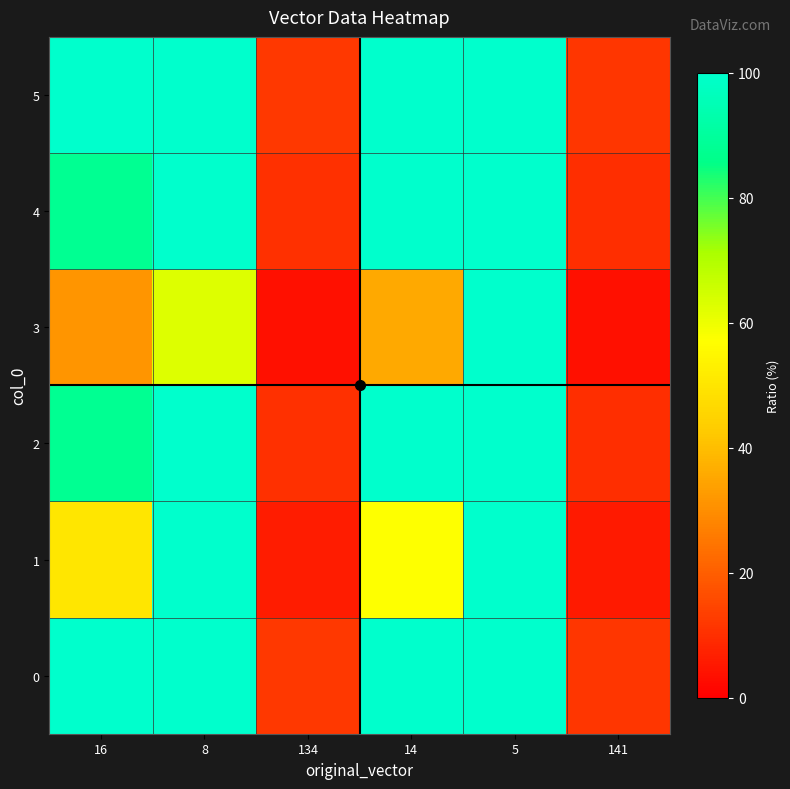

What is the smallest value displayed?

3.5